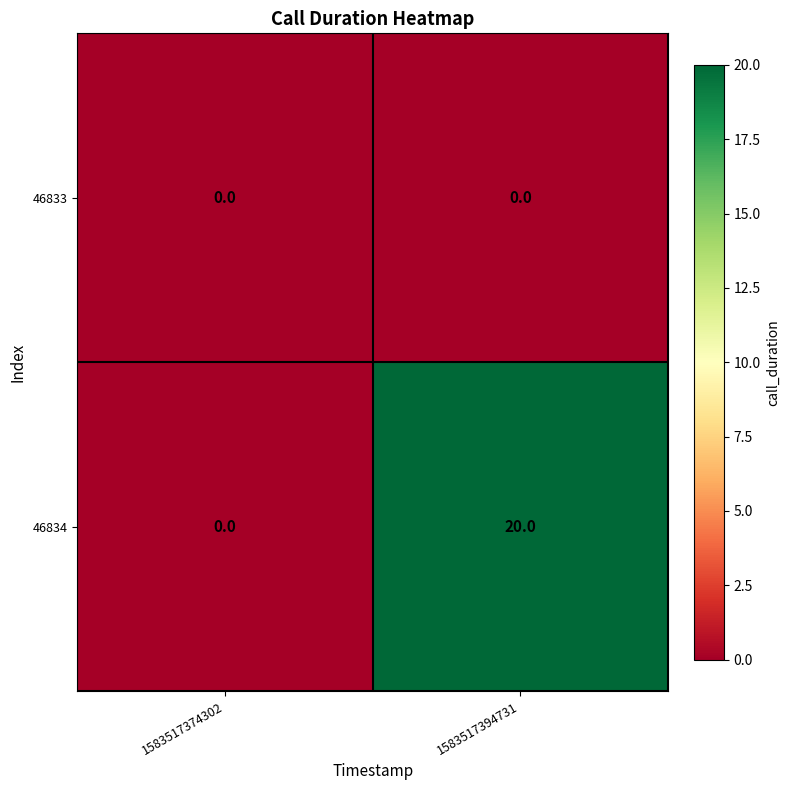

At which label is 46834 closest to 10?

1583517374302